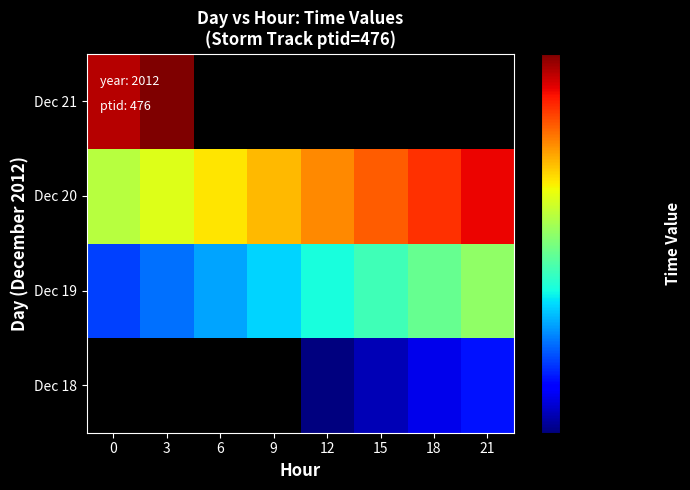

Which label corresponds to the smallest value in the chart?

12